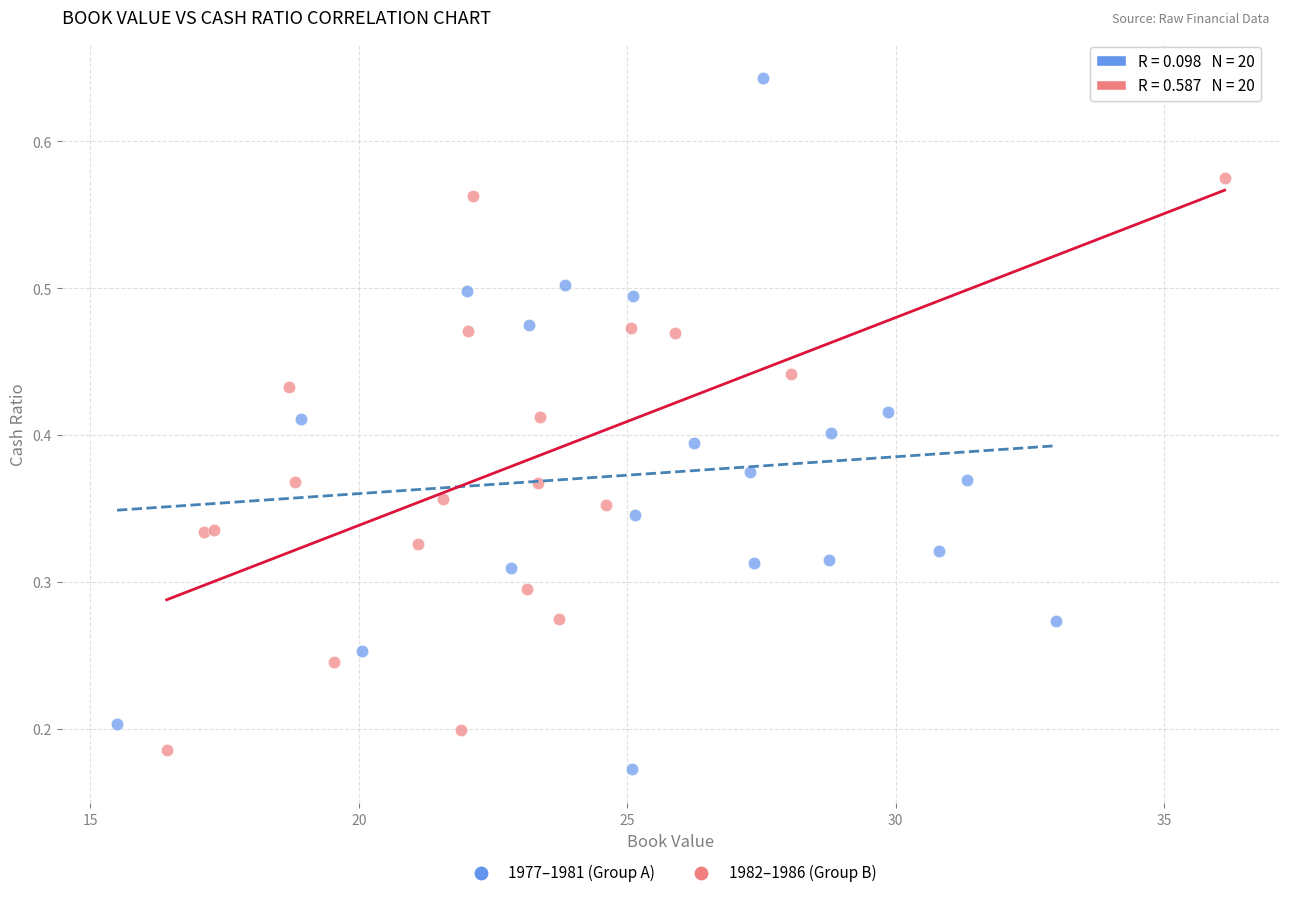

Which series contains the highest Y value?

1977–1981 (Group A)